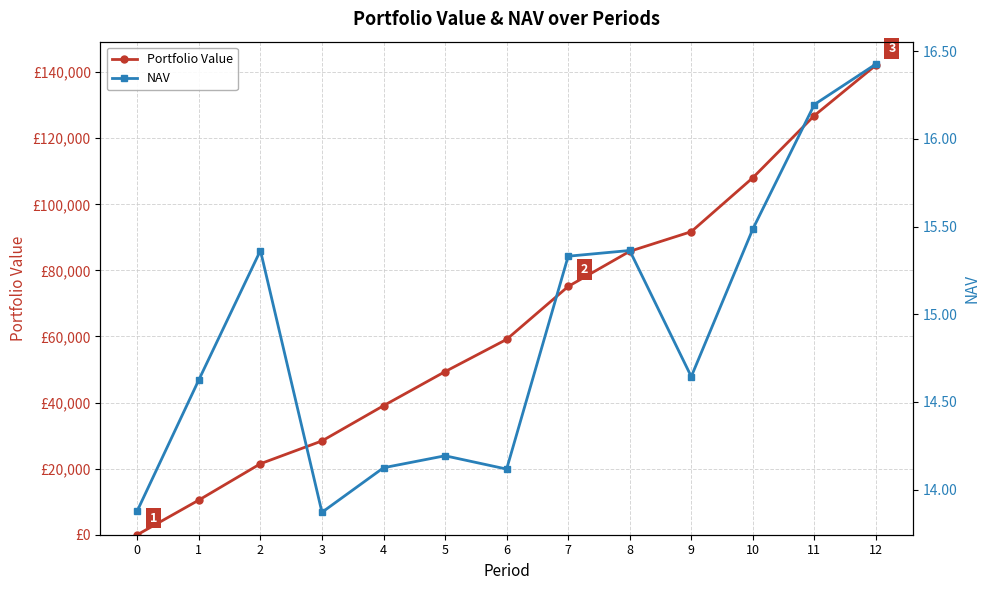

Does the chart display data point markers on the line(s)?

Yes